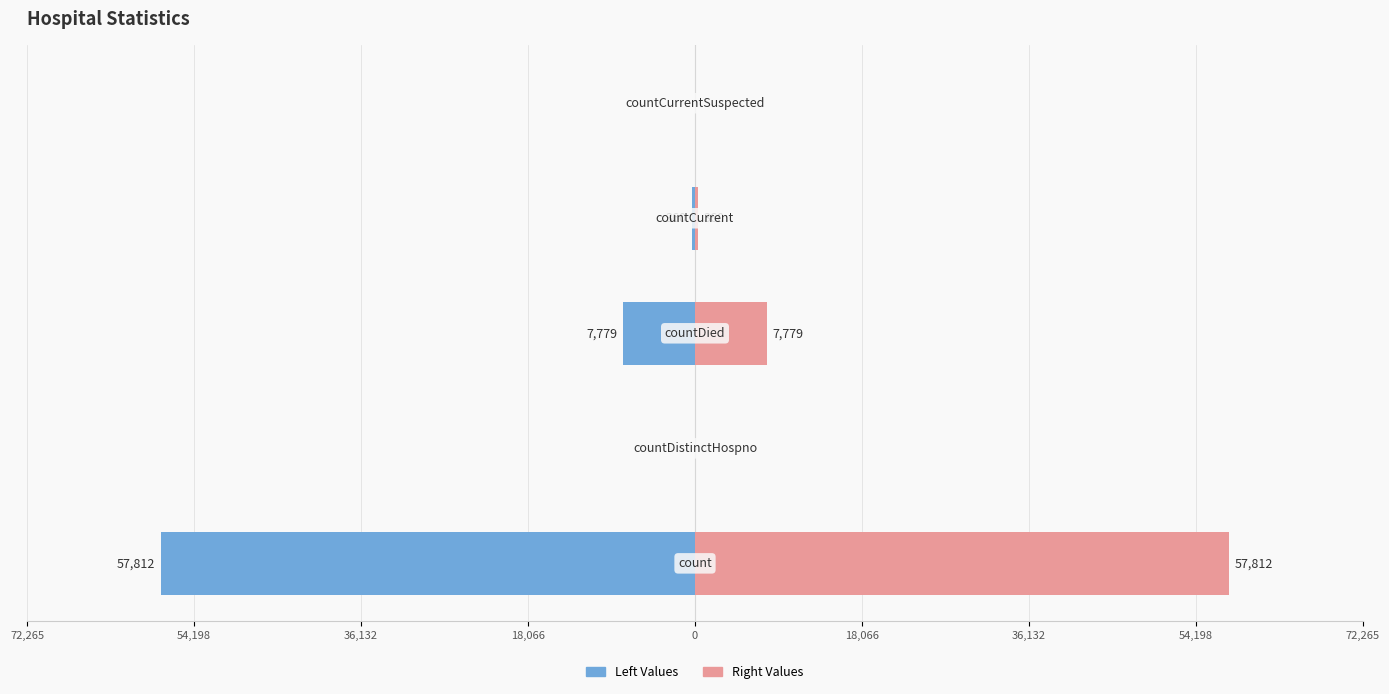

At 54,198, list the series in order from largest to smallest.

Left Values, Right Values